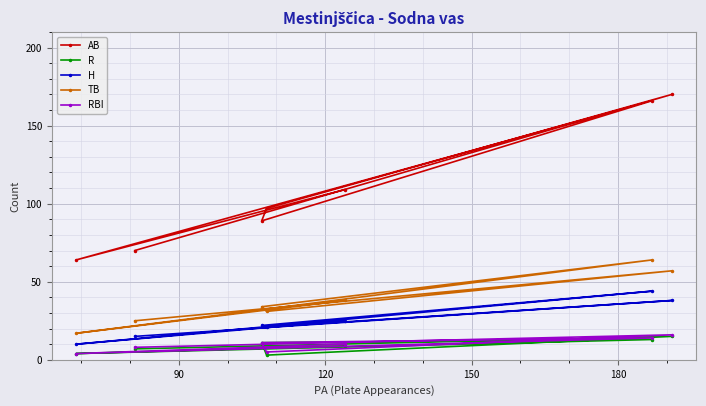

Which series has the largest total across all categories?

AB